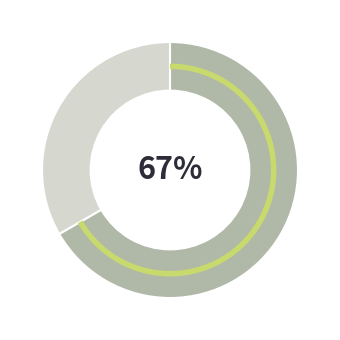

To the nearest percent, what is the average slice percentage?

50%